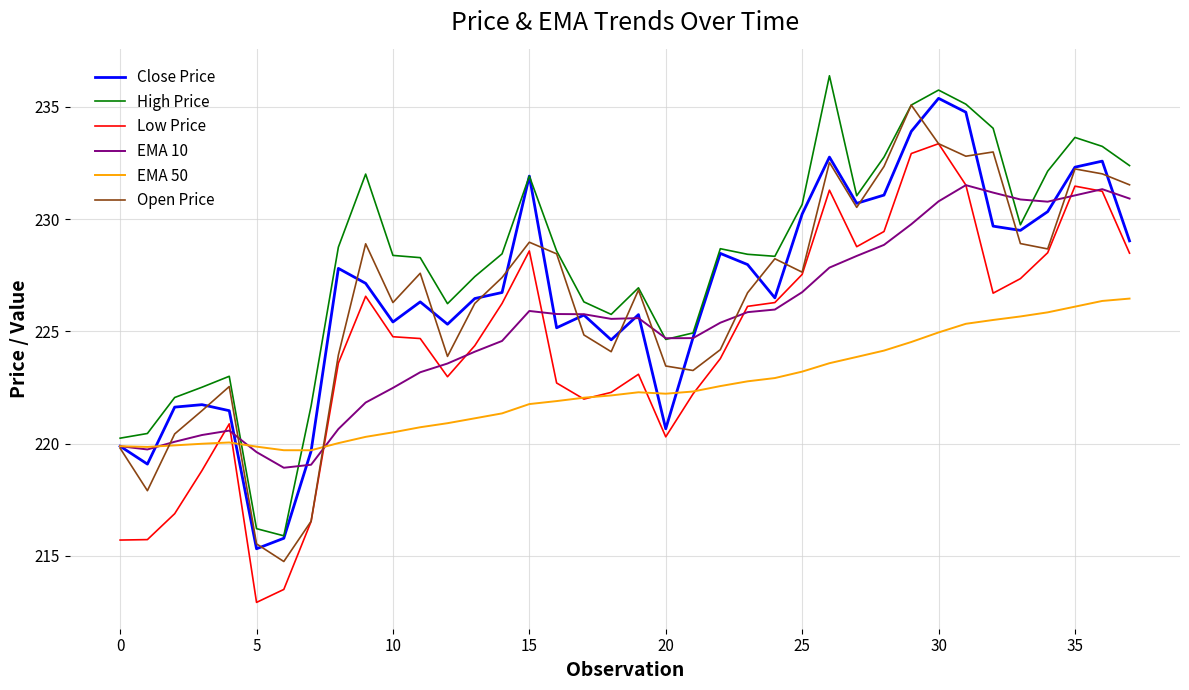

What is the minimum value shown in the chart?

212.9